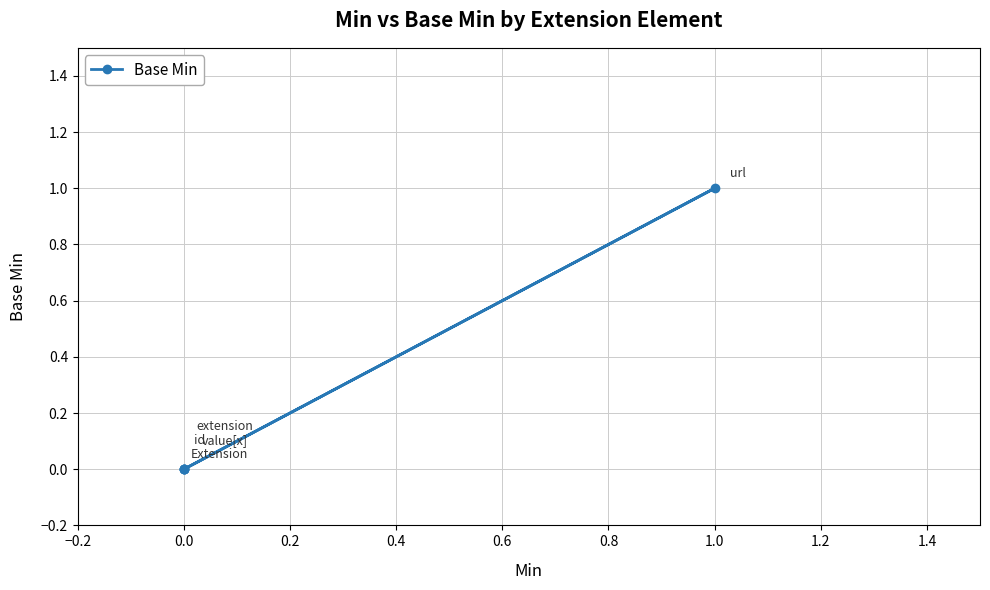

True or false: the data has more than 2 interior local peaks.

False